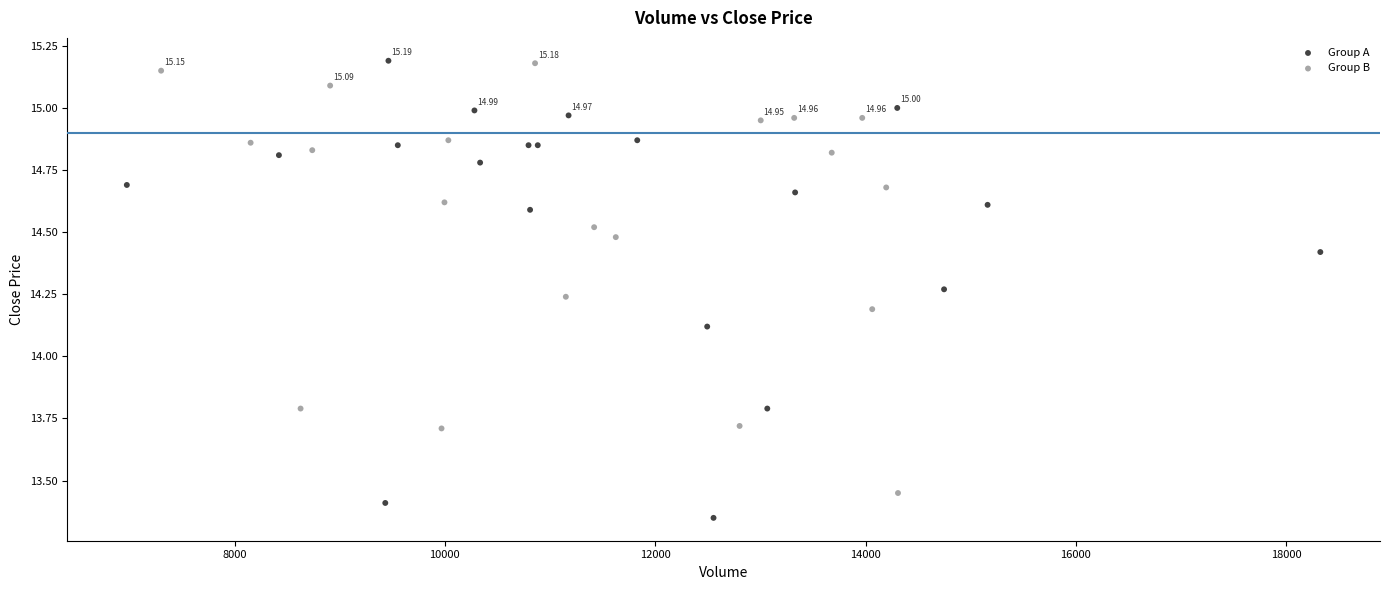

Which series has the widest spread of Y values?

Group A